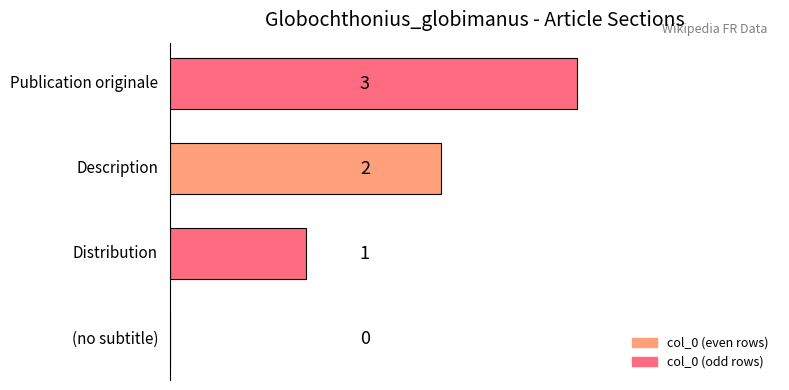

Count the values in the range 1 to 3.

3